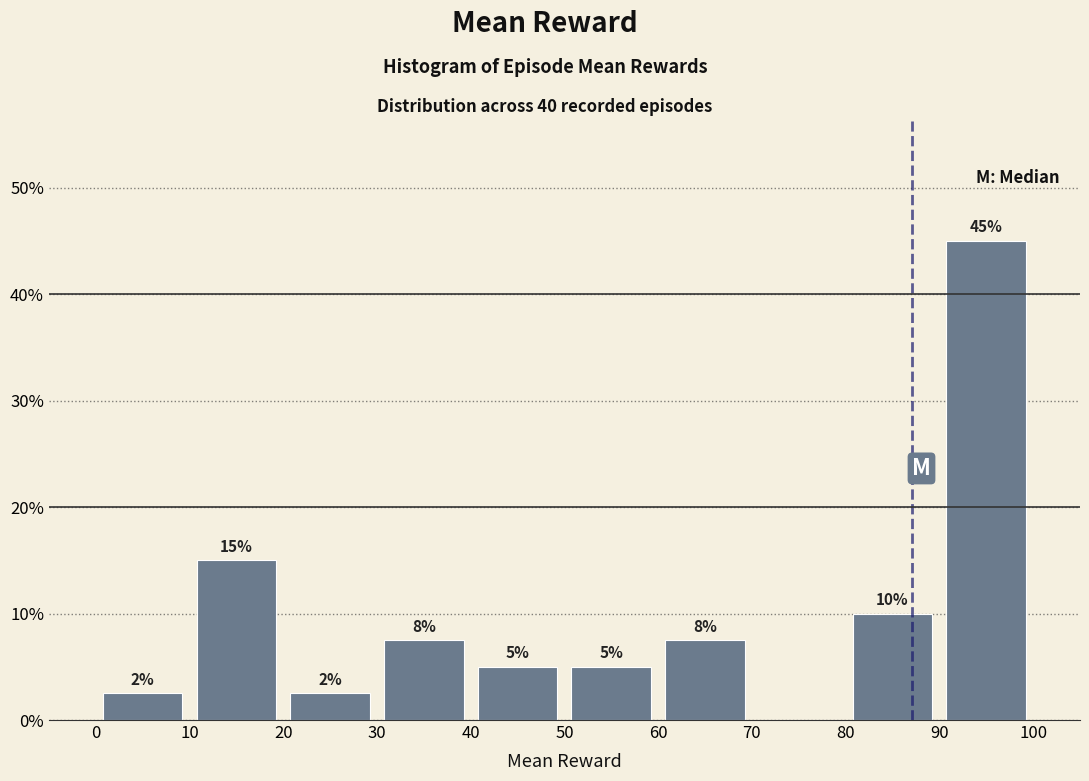

Which range on the x-axis has the tallest bar?

90 to 100